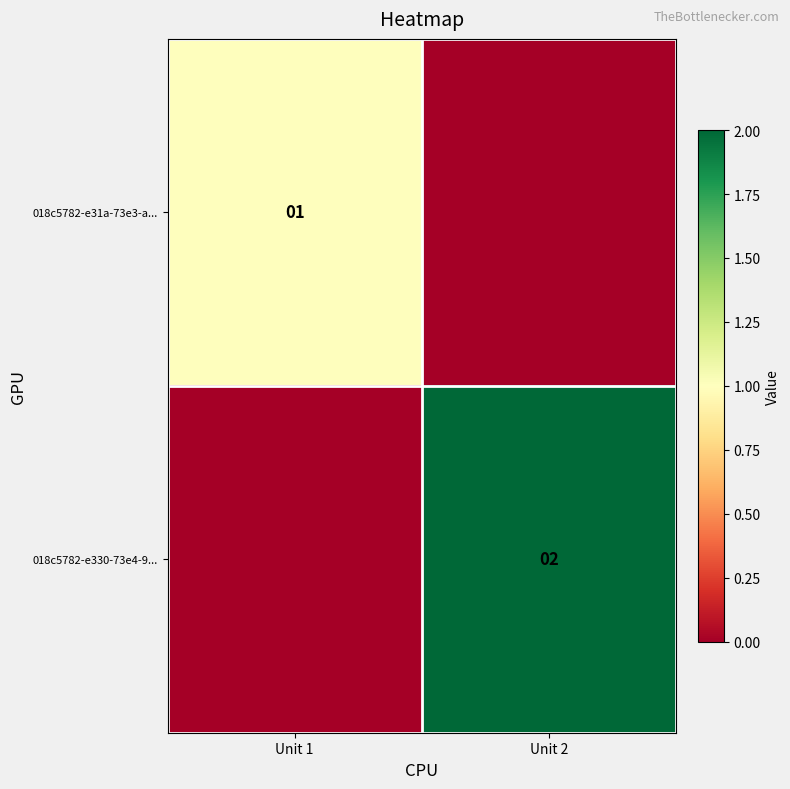

At which category is the sum across all series the highest?

Unit 2